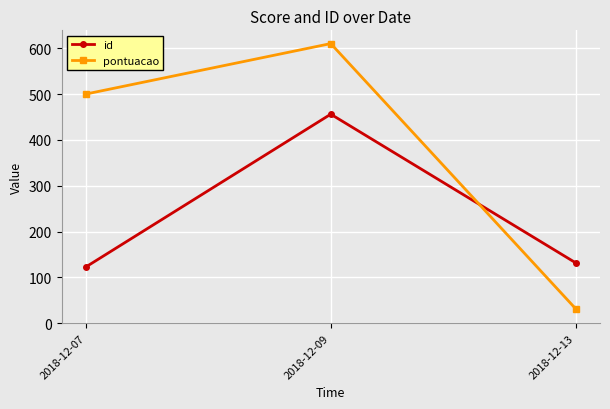

How many lines are shown in the chart?

2